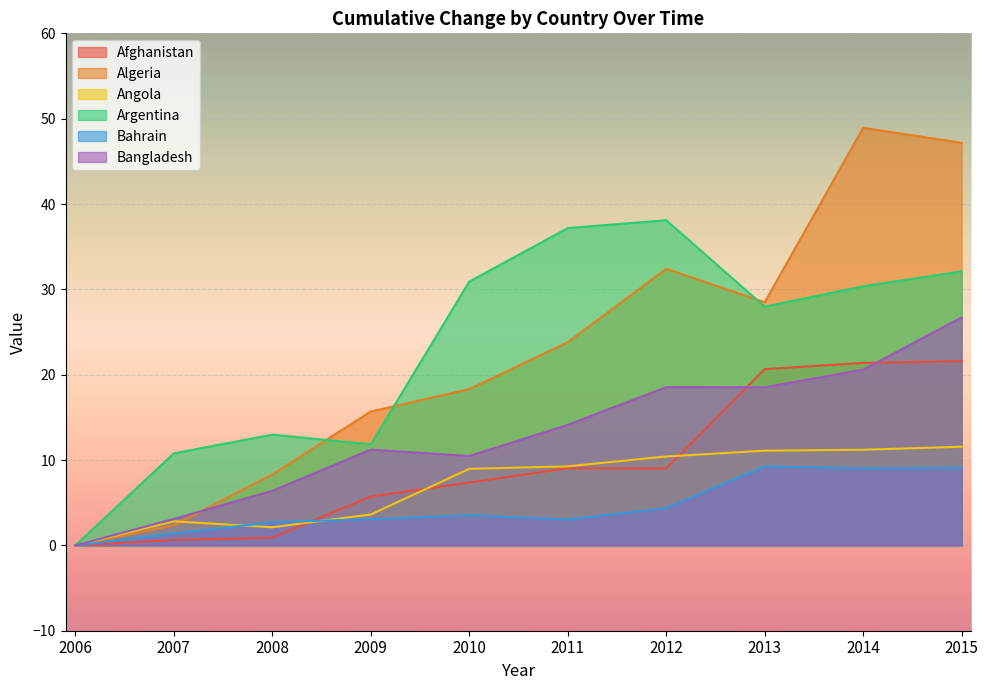

The value of Bangladesh at 2007 is 3.1. True or false?

True